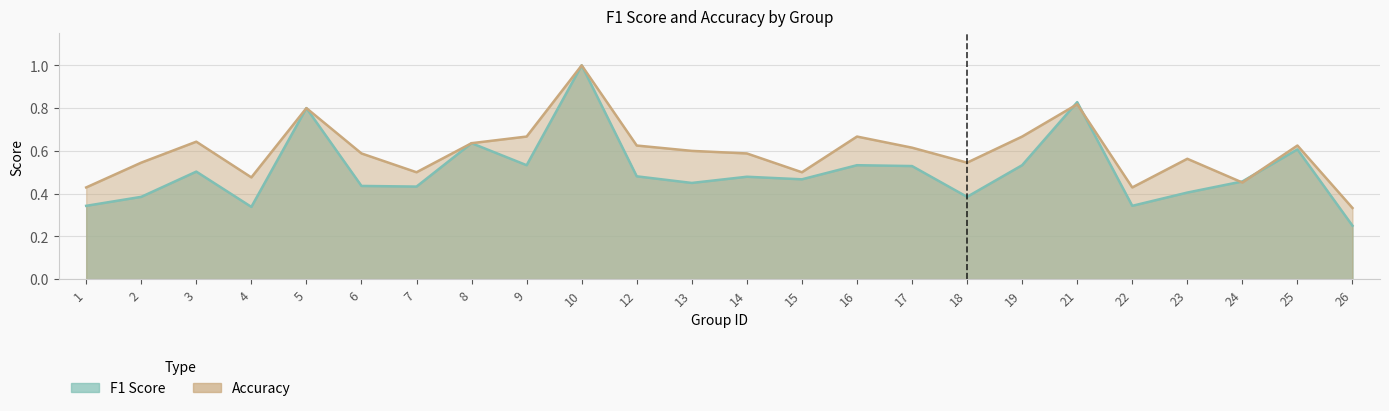

How many times do accuracy and f1 cross each other?

4